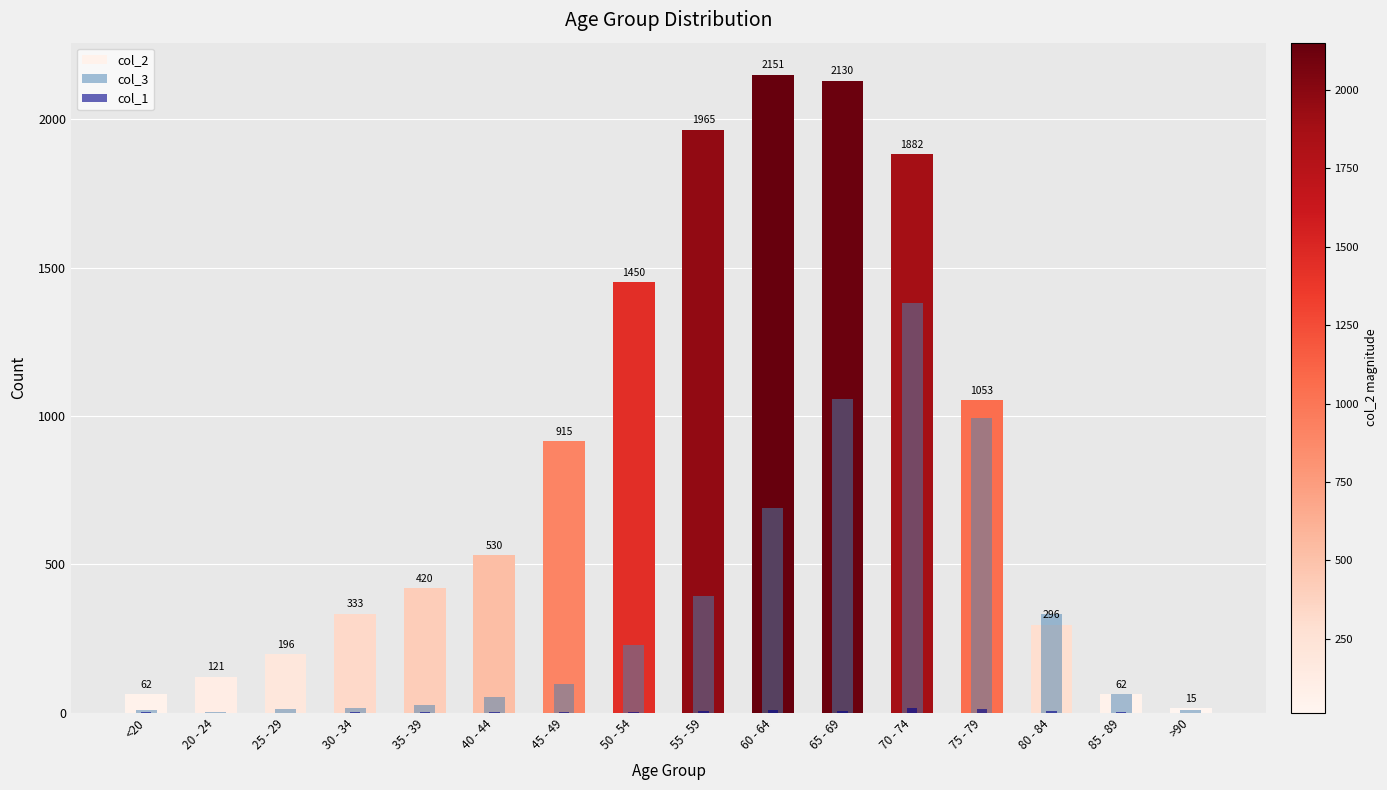

Which has a higher value, 85 - 89 or 35 - 39?

35 - 39